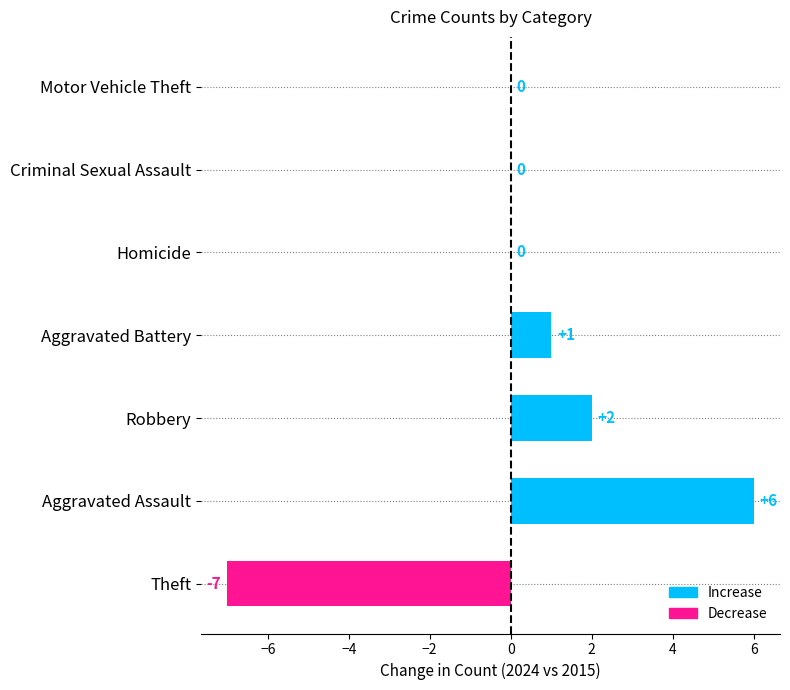

Which category has the highest value across all series?

Aggravated Assault